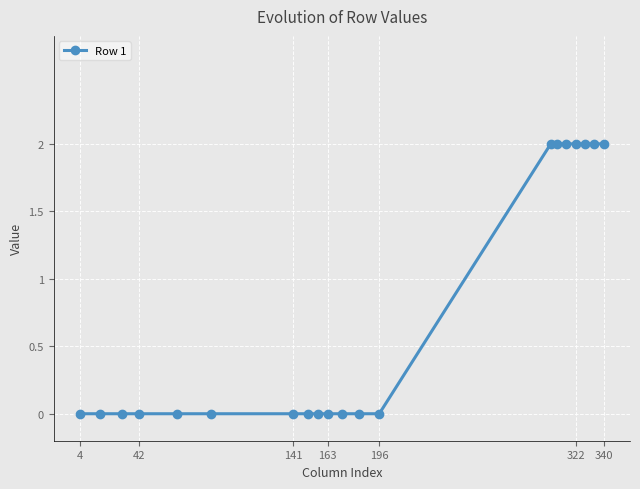

Reading left to right, transcribe all the data shown in this chart.

0	0	0	0	0	0	0	0	0	0	0	0	0	2	2	2	2	2	2	2